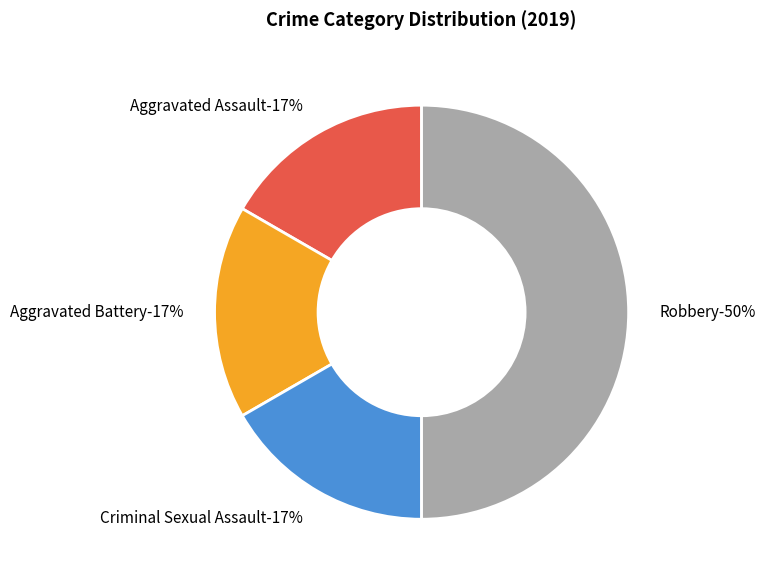

What percentage is the Robbery slice, to the nearest percent?

50%